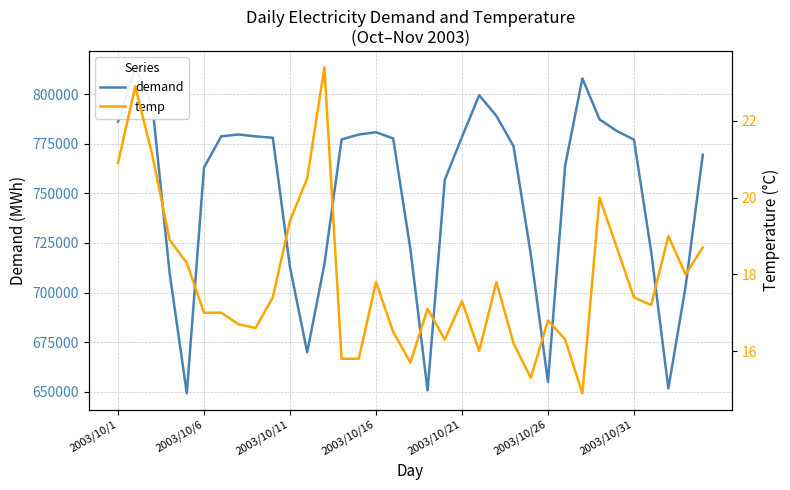

True or false: temp and demand cross at least once.

False